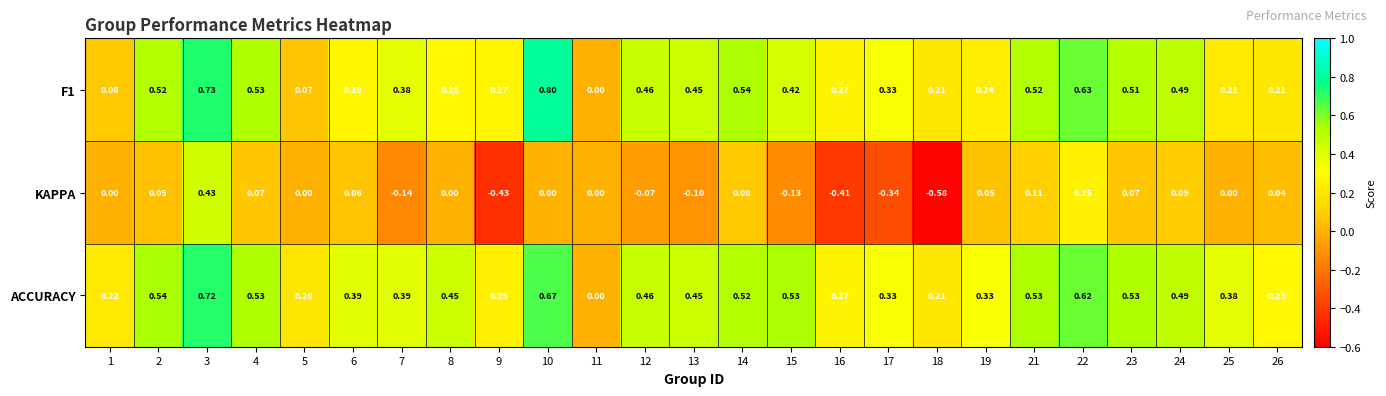

Is the value of F1 at 24 greater than the value of KAPPA at 18?

Yes